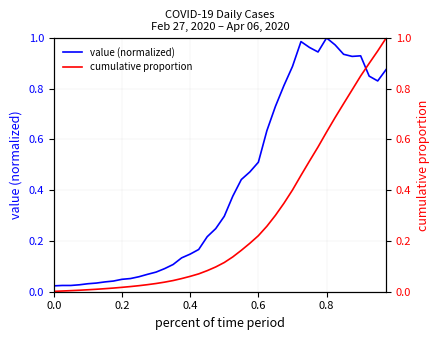

Which has a higher value, 38 or 25?

38